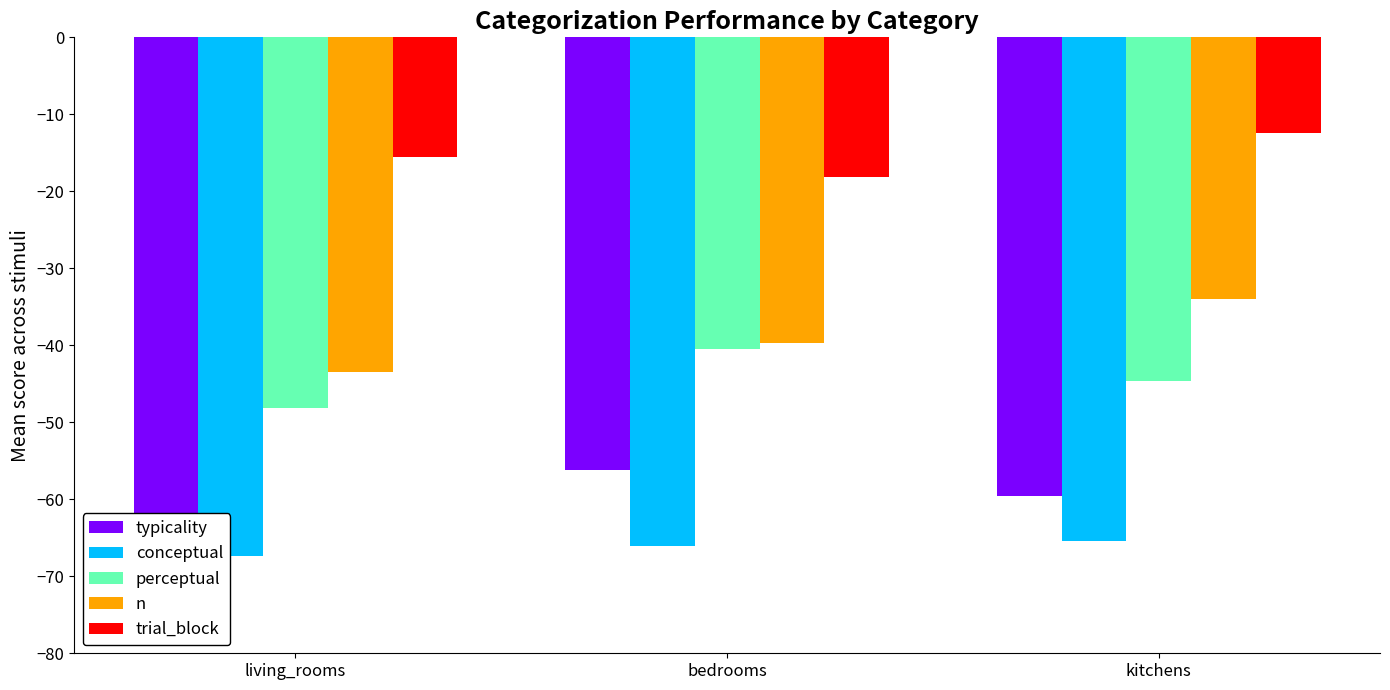

True or false: conceptual has a value of -67.4 at living_rooms.

True